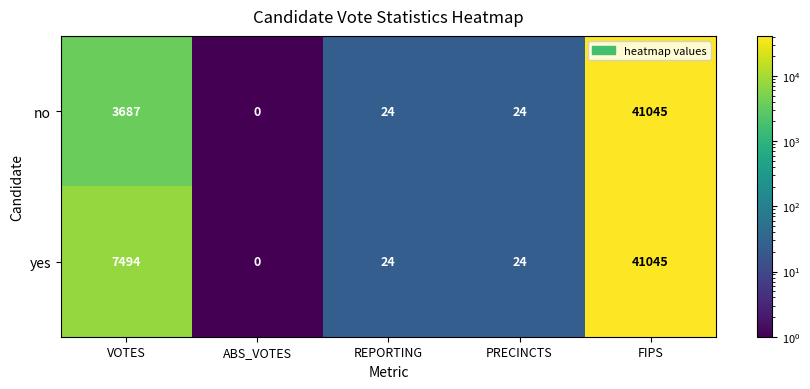

What is the spread (max minus min) of values at VOTES?

3807